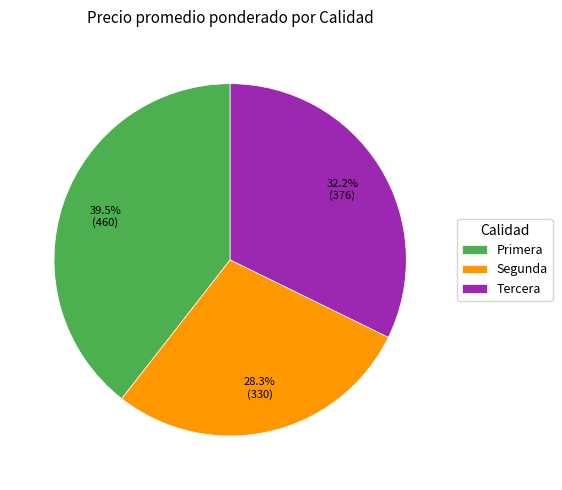

Is the sum of Primera and Tercera greater than half?

Yes